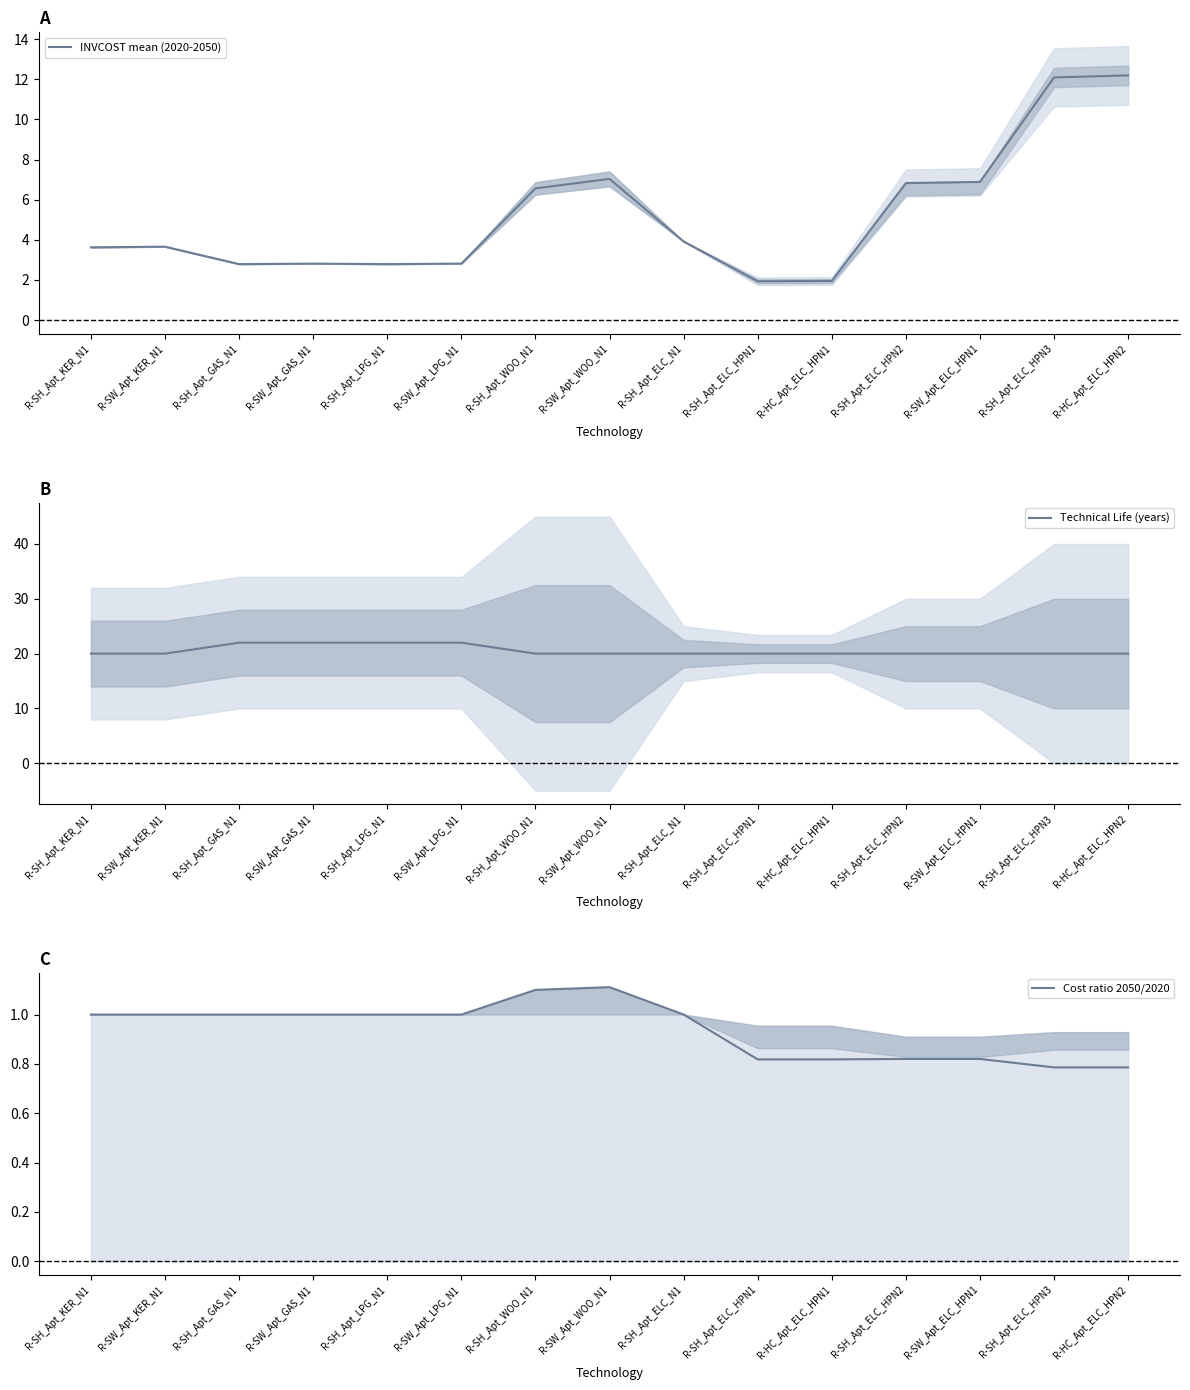

How many lines are shown in the chart?

3